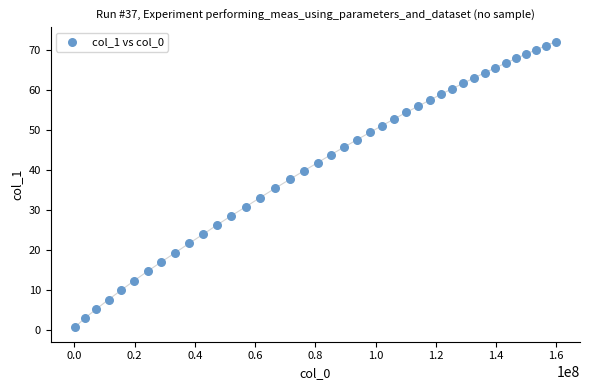

What is the range of X values (max minus min)?

159815860.0